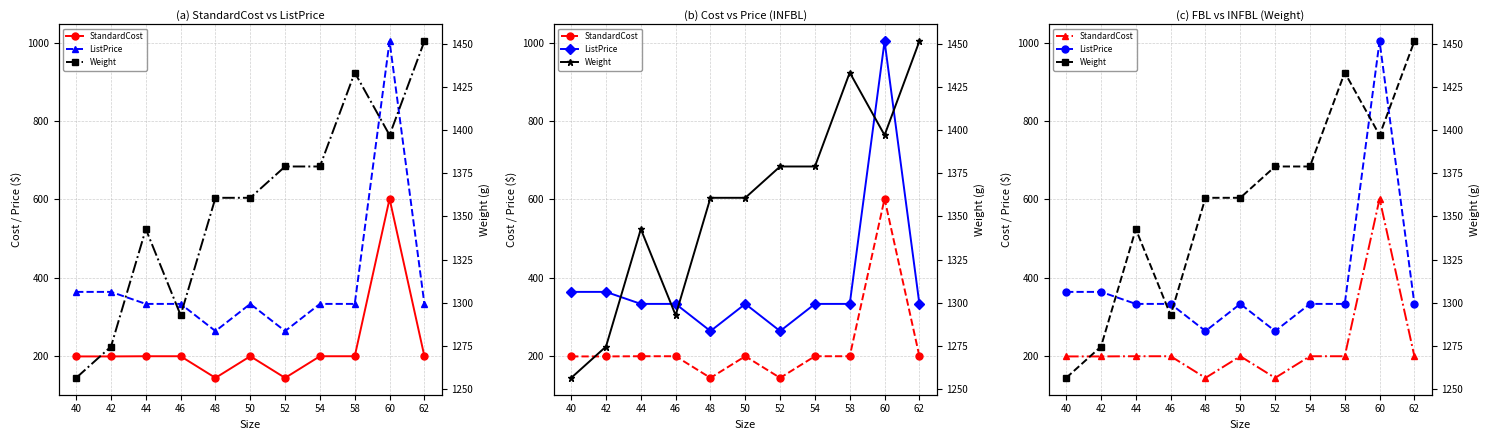

At which category does ListPrice reach its first local valley?

48